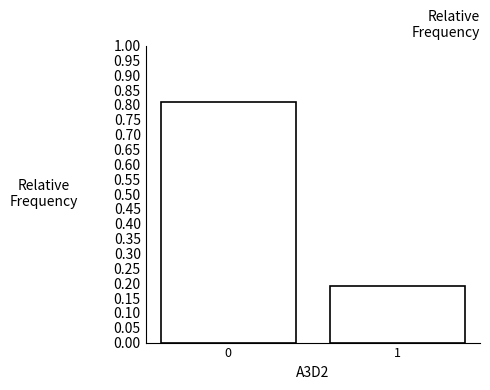

Reading left to right, what are all the values shown in this chart?

0=0.8	1=0.2